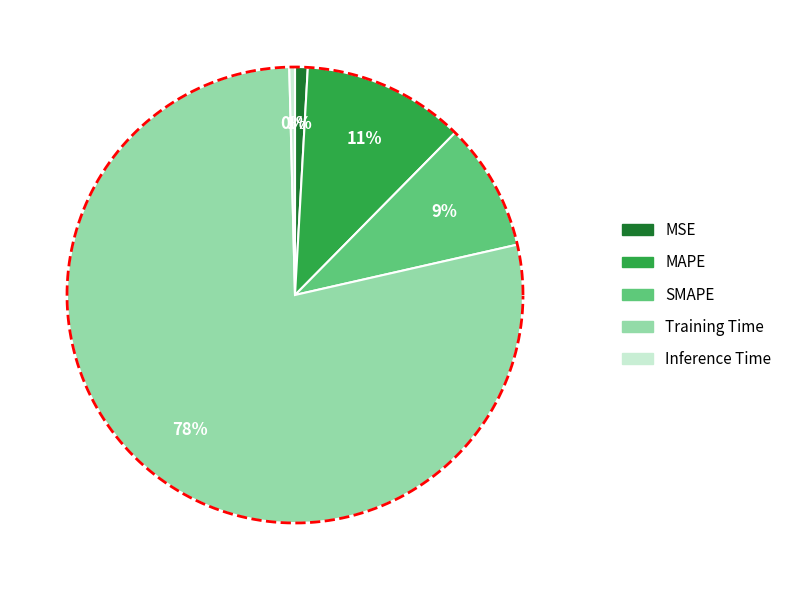

Is it true that Training Time is 78% of the pie?

True